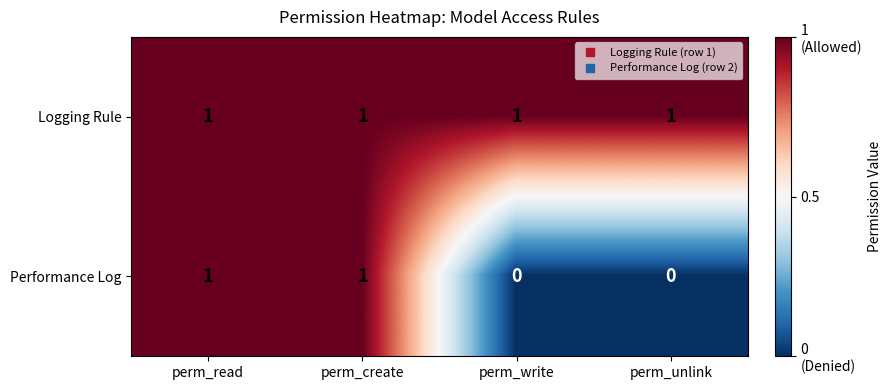

What is the difference between the highest and lowest values at perm_write?

1